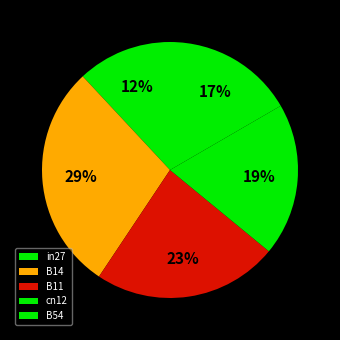

What percentage is the cn12 slice, to the nearest percent?

19%